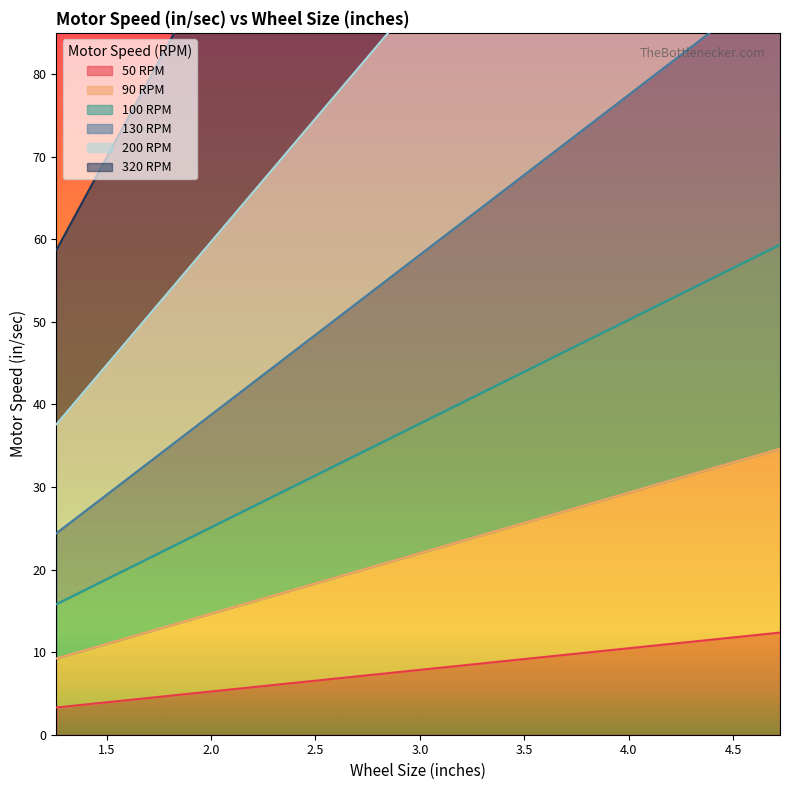

How many lines are shown in the chart?

6